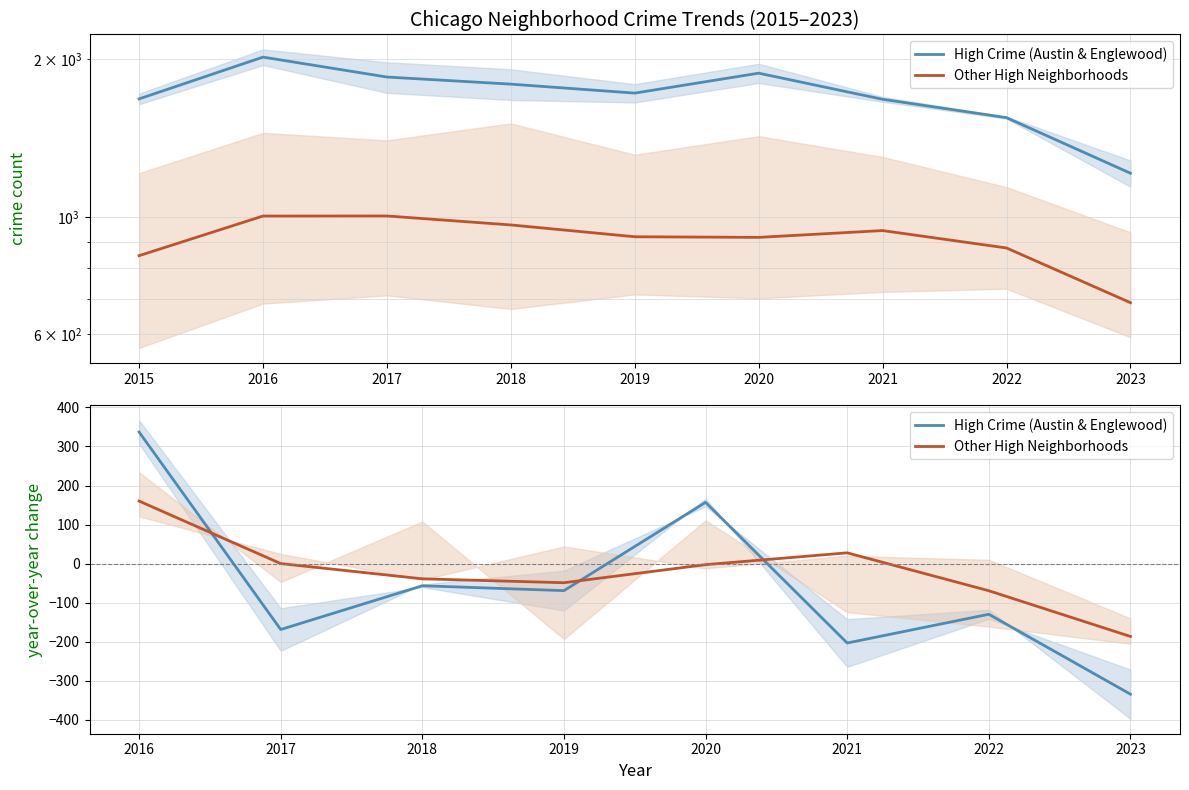

How many data points in Other High Neighborhoods are above -2?

3